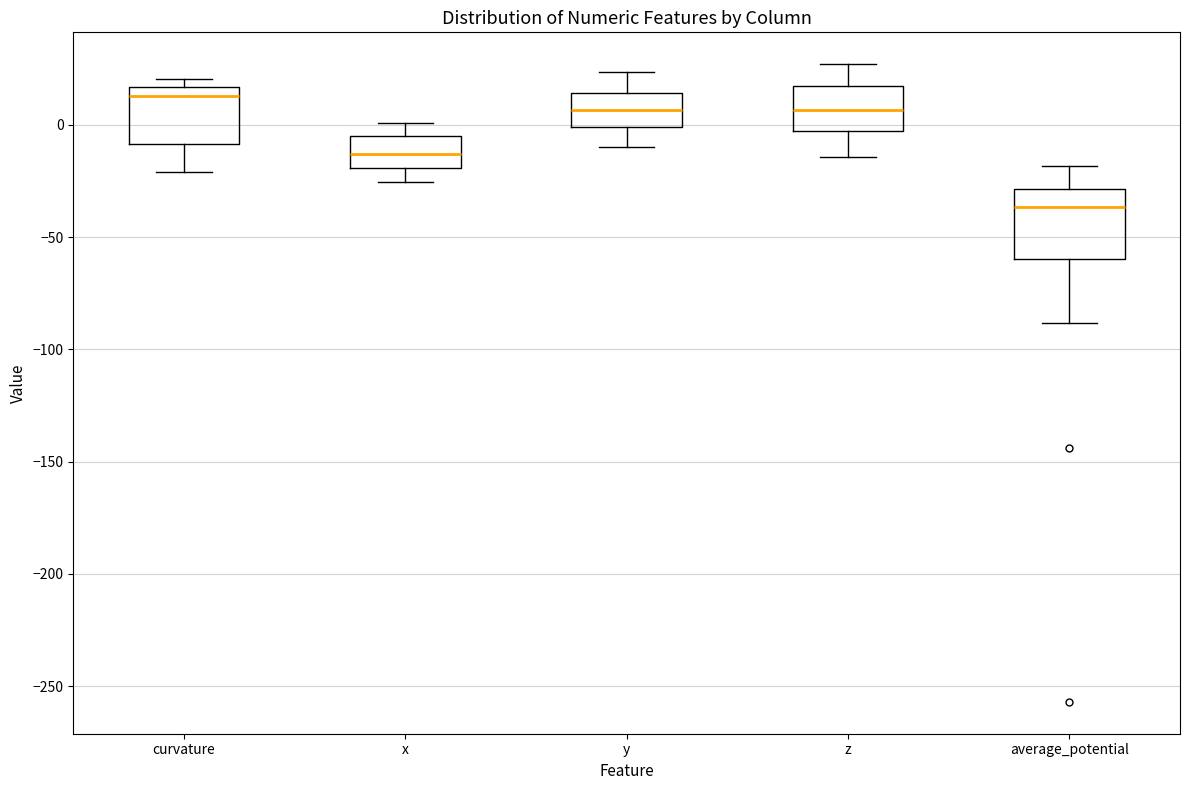

Which box's median line is the lowest?

average_potential